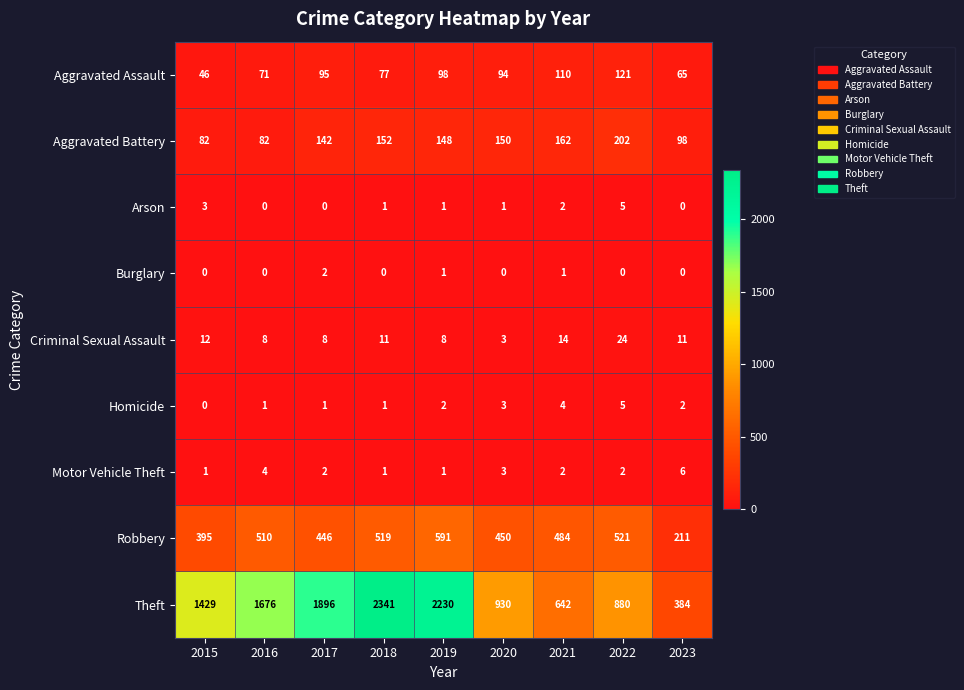

Where is Aggravated Assault nearest to the value 83?

2018